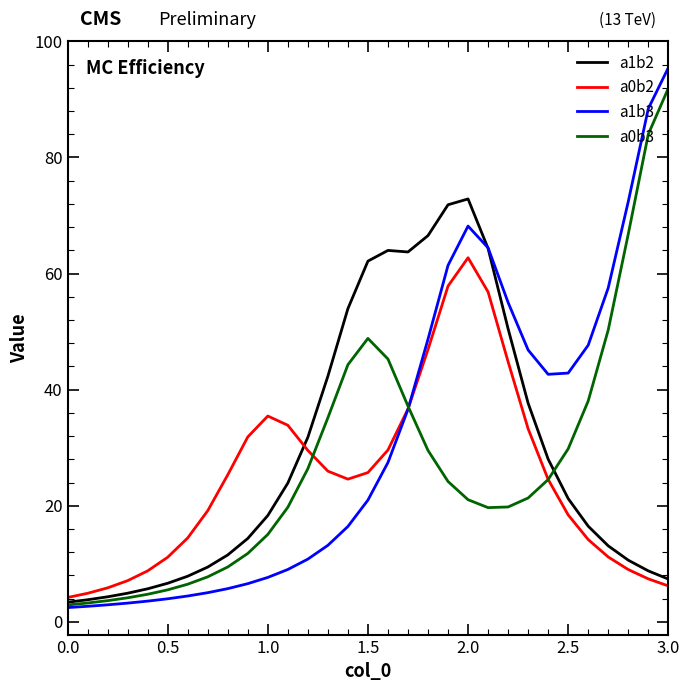

What is the minimum value shown in the chart?

2.5